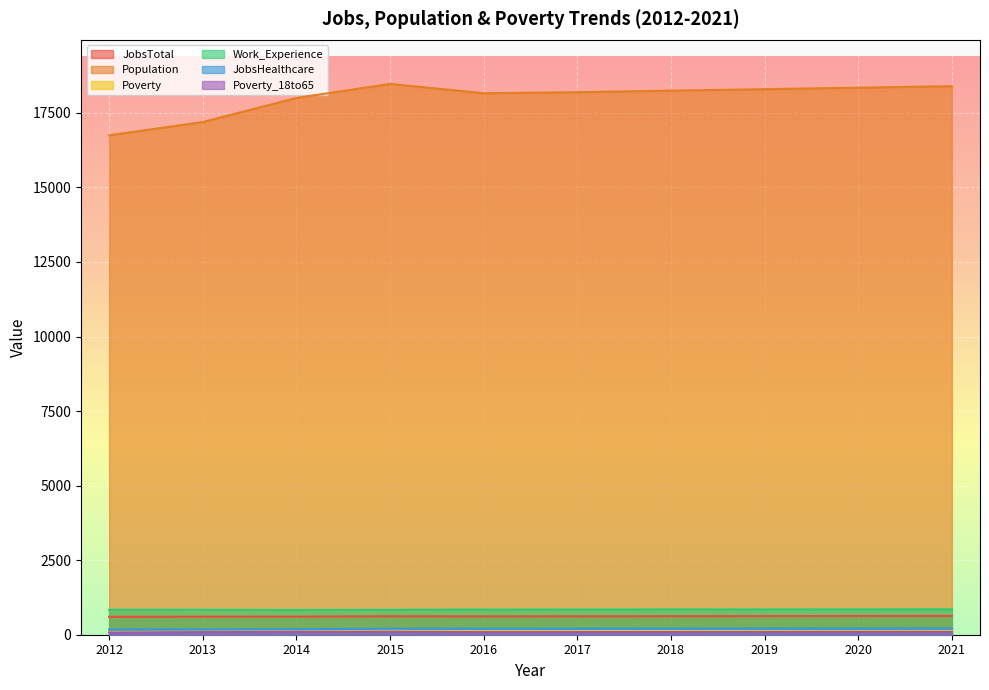

What is the sum of all Poverty_18to65 values?

904